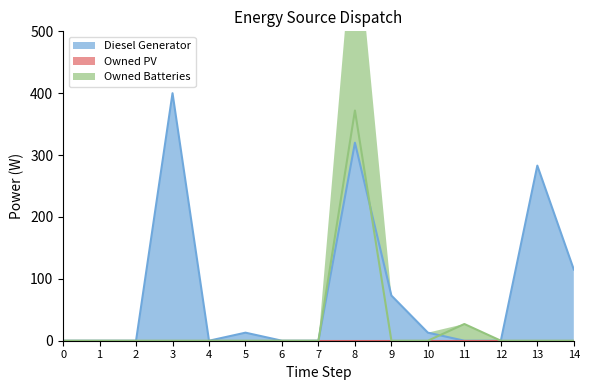

How many values in the Diesel Generator series exceed 0?

7